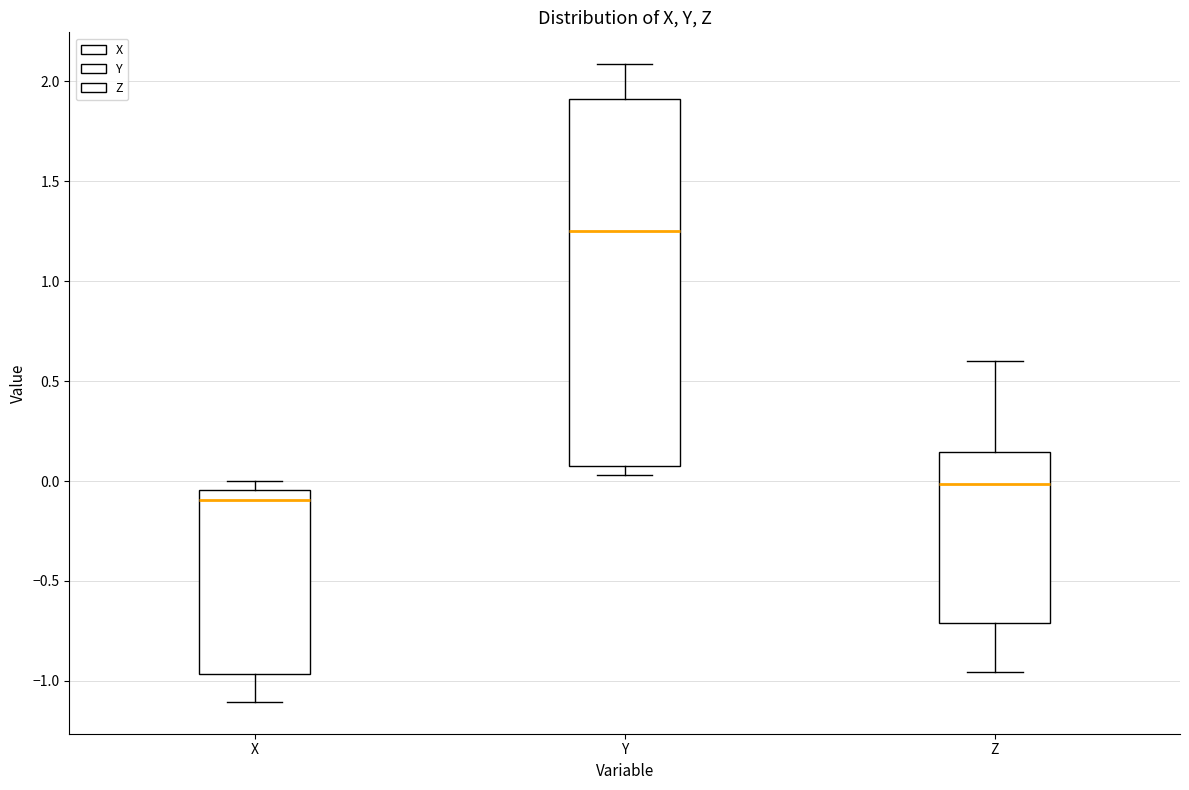

Where does the median line of the box for Y sit on the y-axis? The values are not printed on the chart, so give them approximately, as read against the axis.

1.25